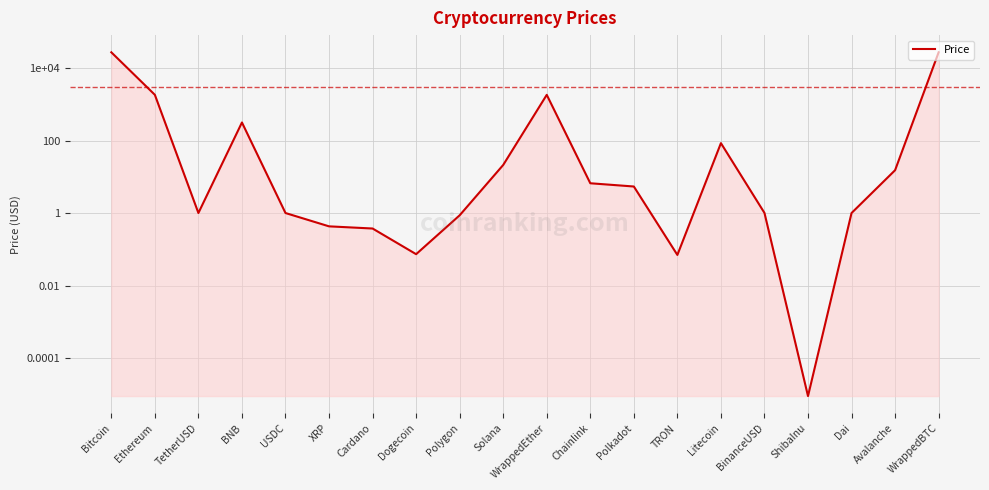

List the labels in order of value, largest first.

Bitcoin, WrappedBTC, Ethereum, WrappedEther, BNB, Litecoin, Solana, Avalanche, Chainlink, Polkadot, BinanceUSD, TetherUSD, USDC, Dai, Polygon, XRP, Cardano, Dogecoin, TRON, ShibaInu